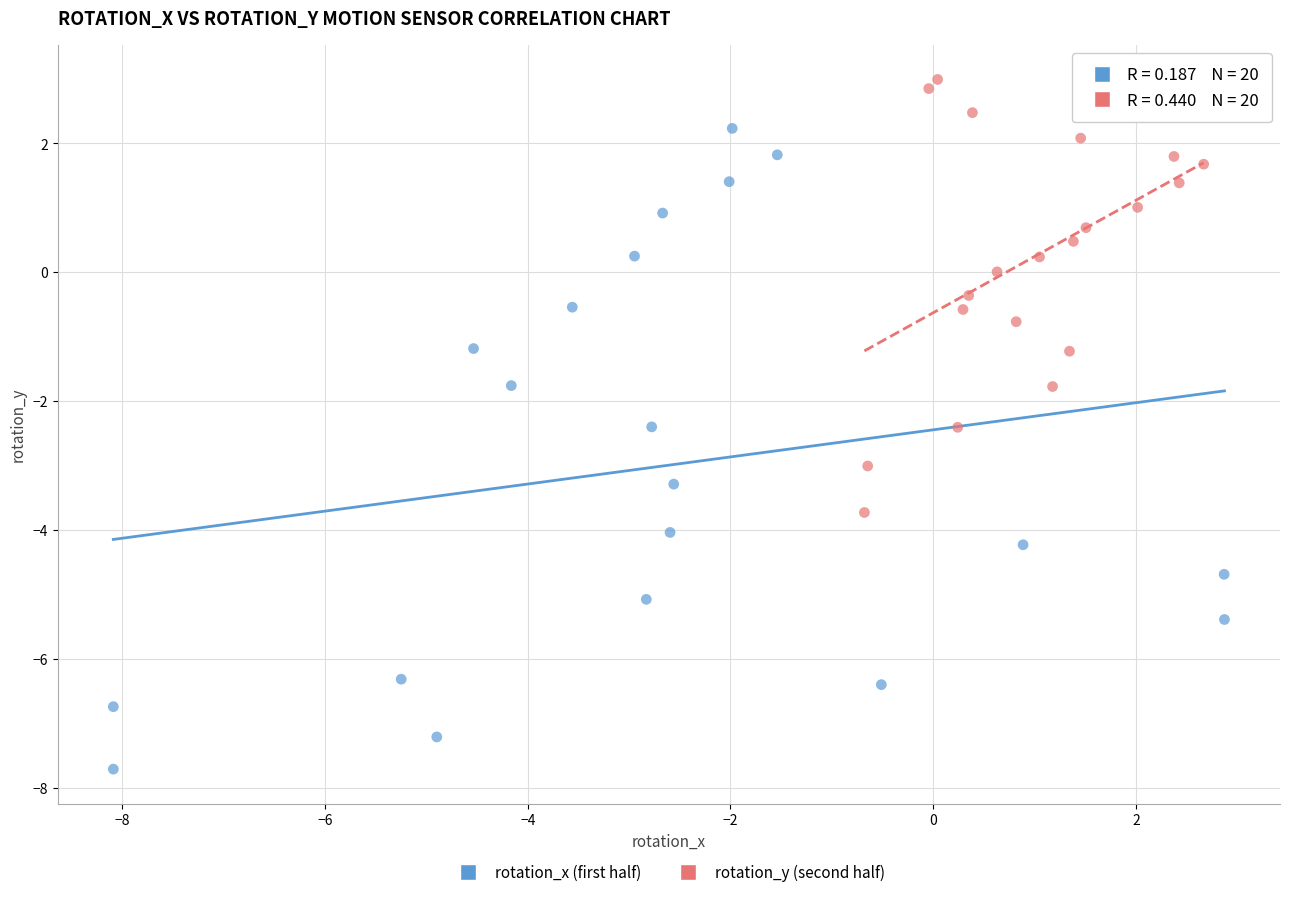

Which series reaches the maximum Y coordinate?

rotation_y (second half)